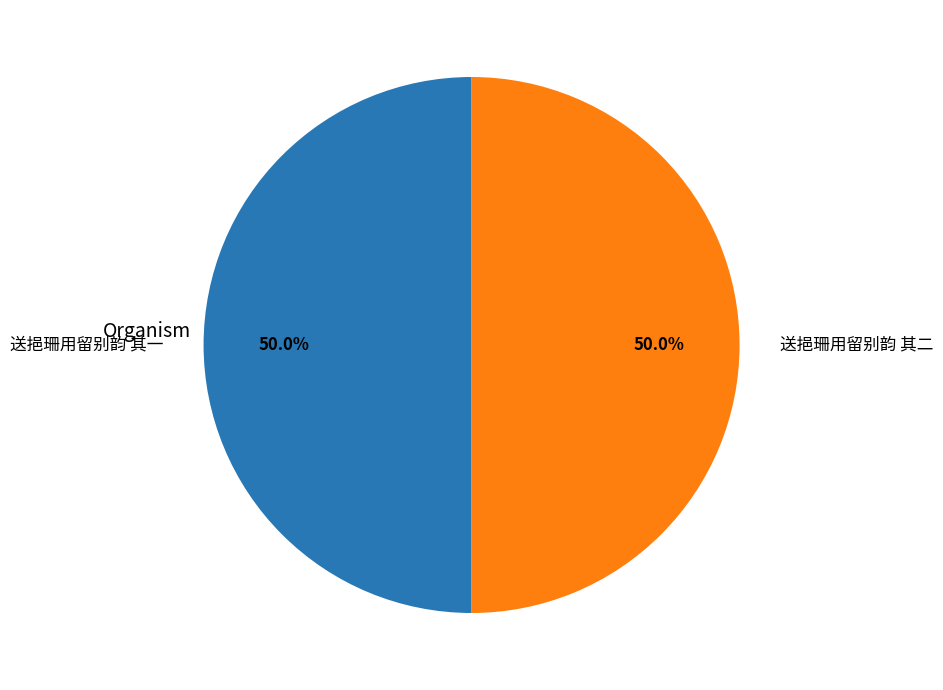

How many slices are in this pie chart?

2